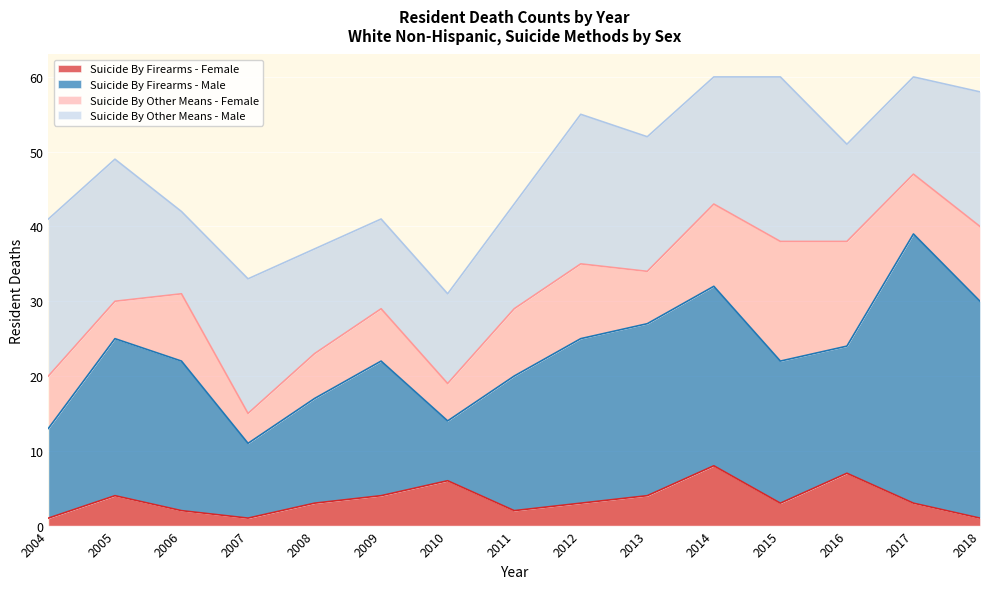

Which category has the highest value across all series?

2017